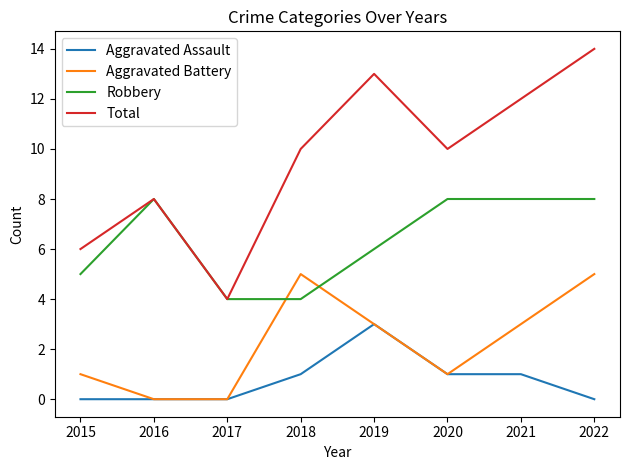

Is the value of Aggravated Assault at 2020 greater than the value of Aggravated Battery at 2021?

No